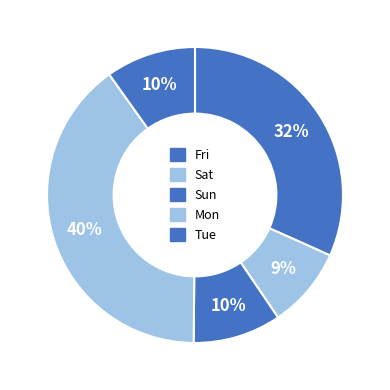

What percentage is the Fri slice, to the nearest percent?

32%